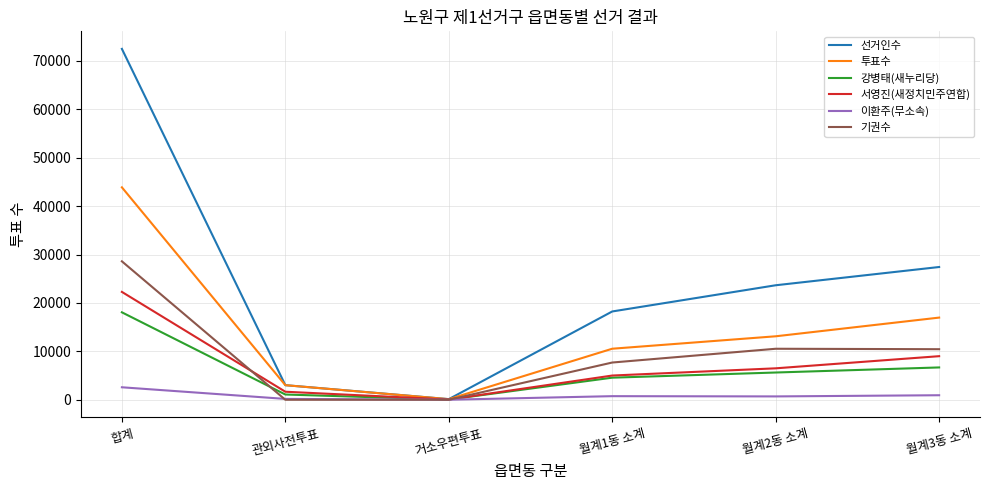

How many lines are shown in the chart?

6